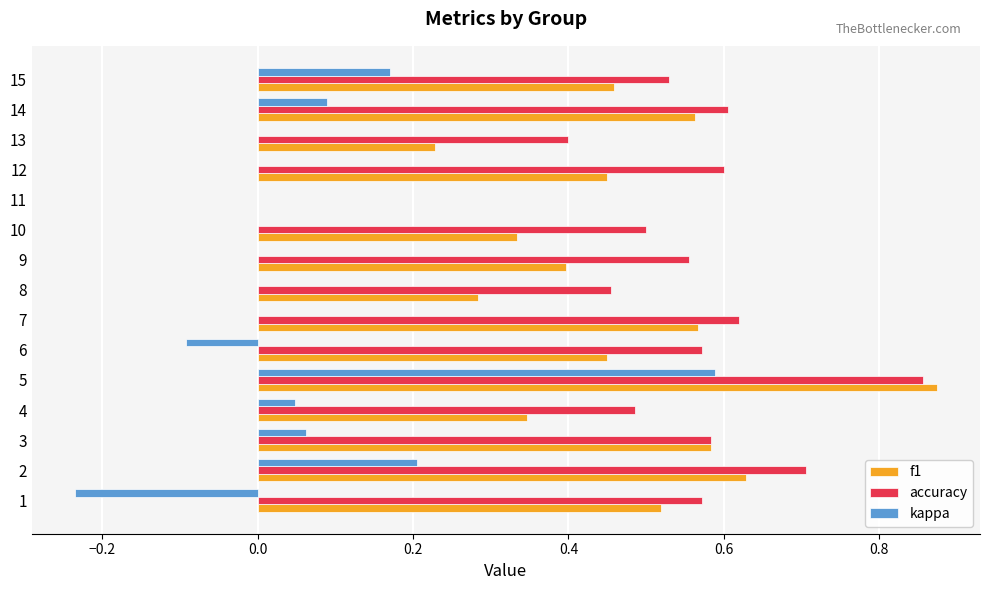

What is the sum of all f1 values?

6.7